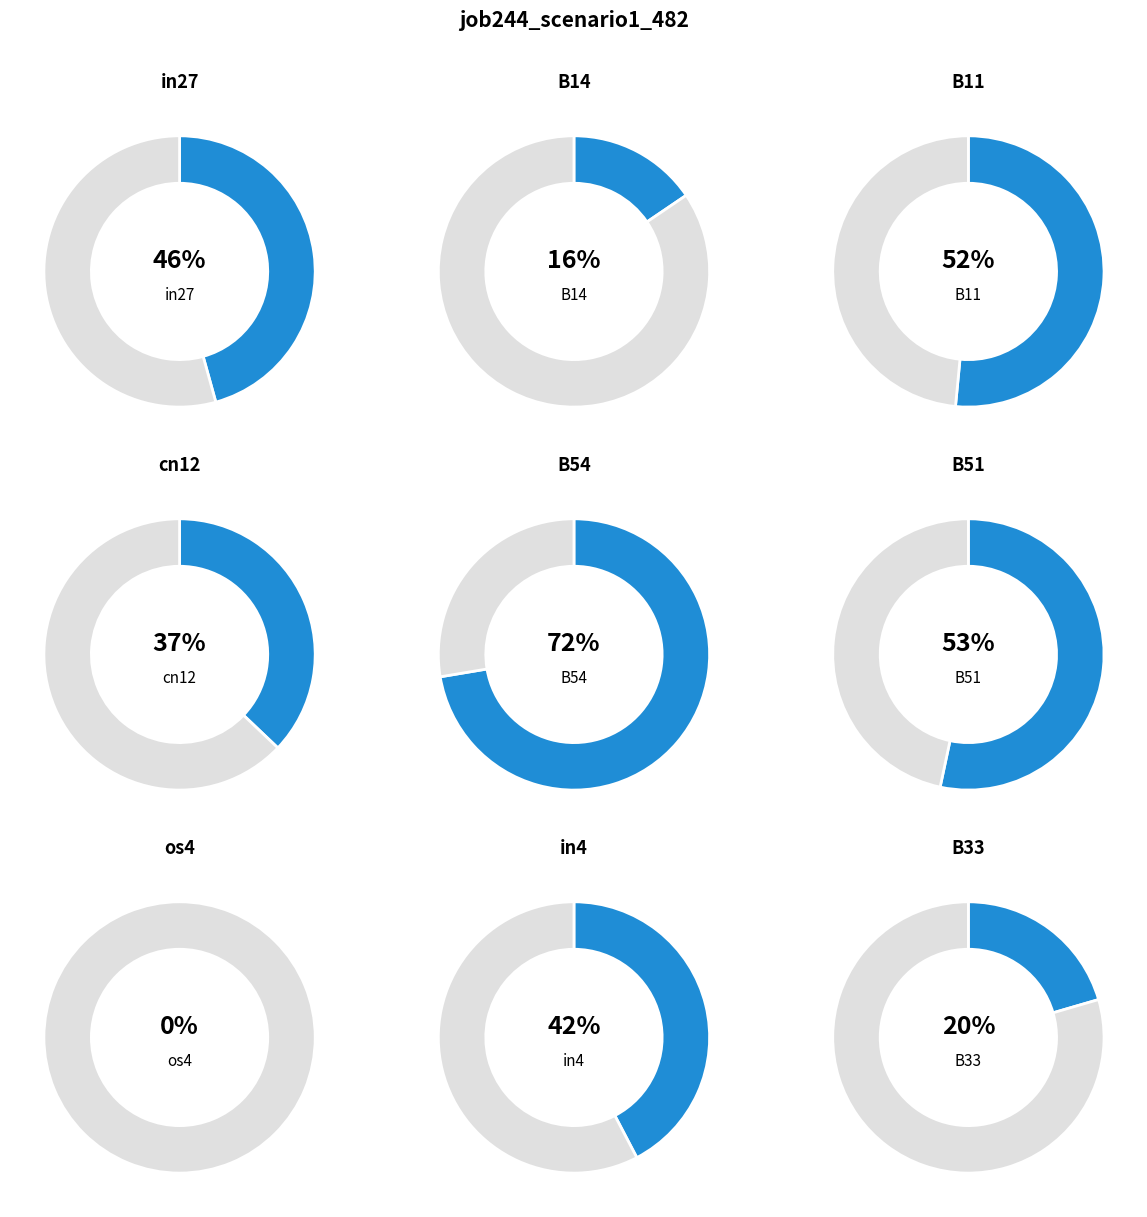

The B54 slice represents 29% of the pie. True or false?

False